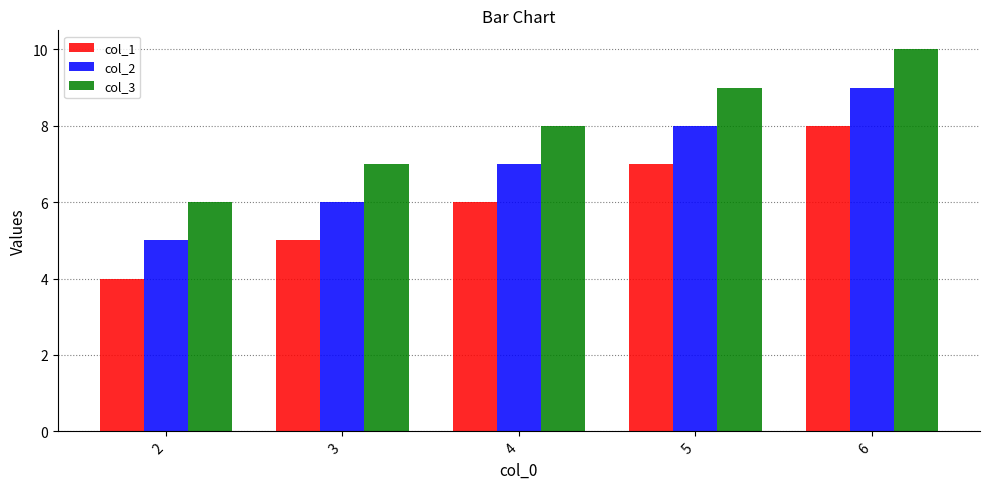

What is the difference between the maximum and second lowest values in the col_2 series?

3